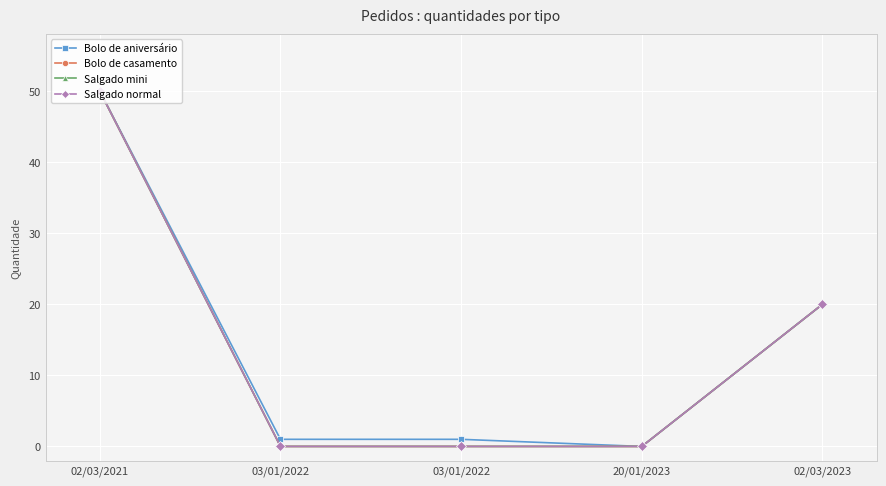

True or false: Bolo de casamento has a value of 31 at 02/03/2023.

False